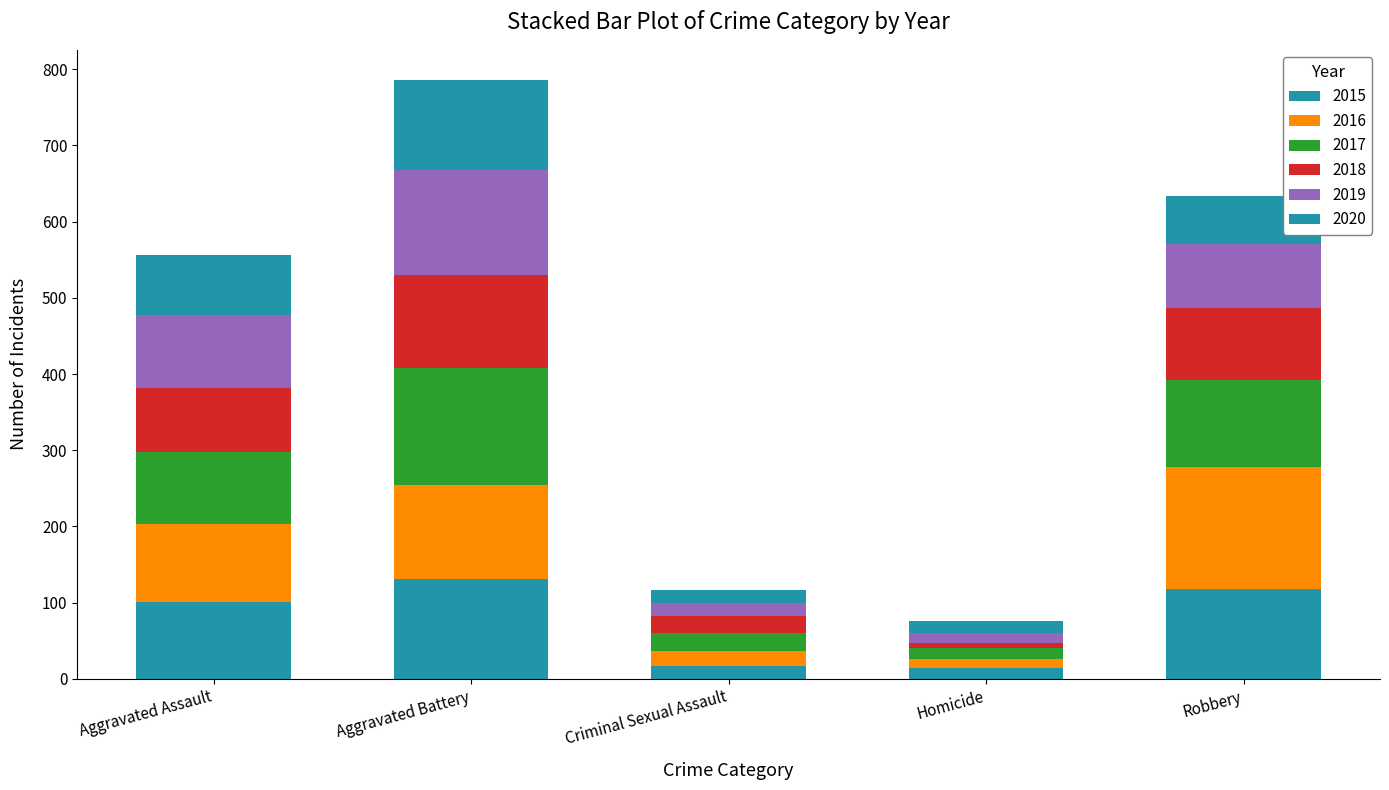

At Homicide, list the series in order from smallest to largest.

2018, 2016, 2019, 2015, 2017, 2020